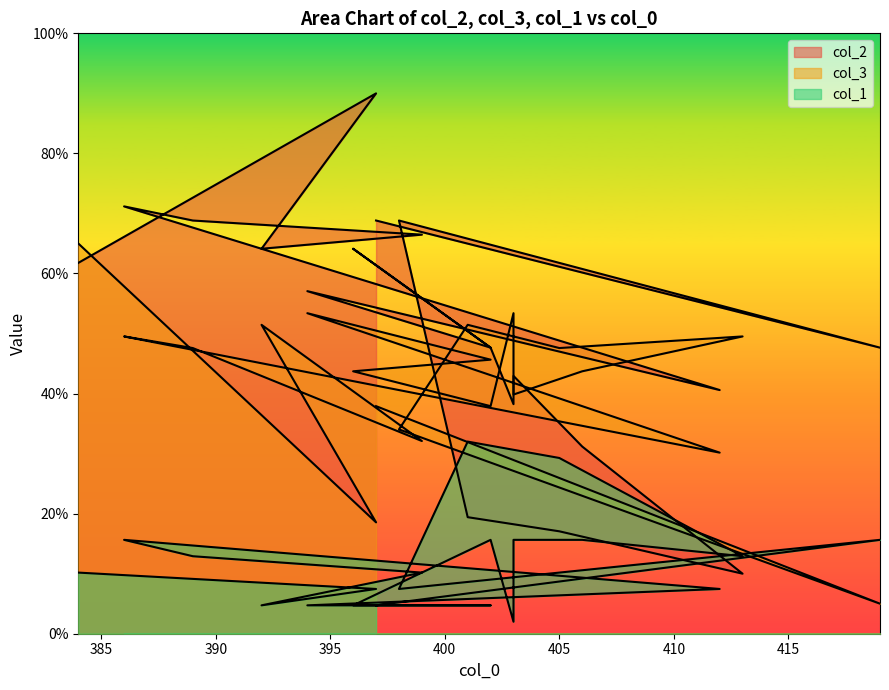

Does the chart display data point markers on the line(s)?

No